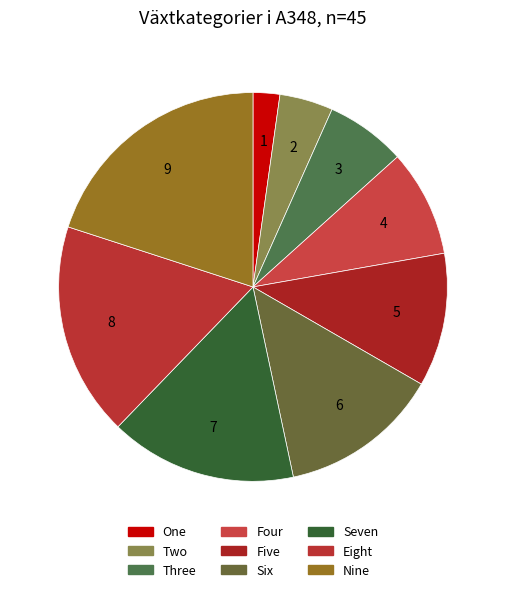

To the nearest percent, what percentage of the pie is Eight?

18%